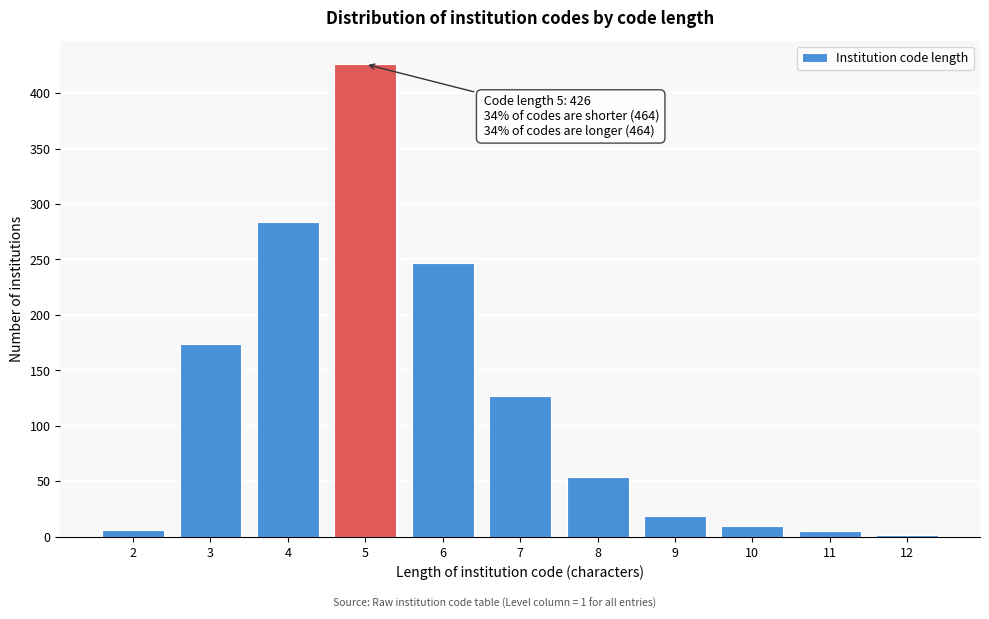

What is the difference between the maximum and minimum values?

424